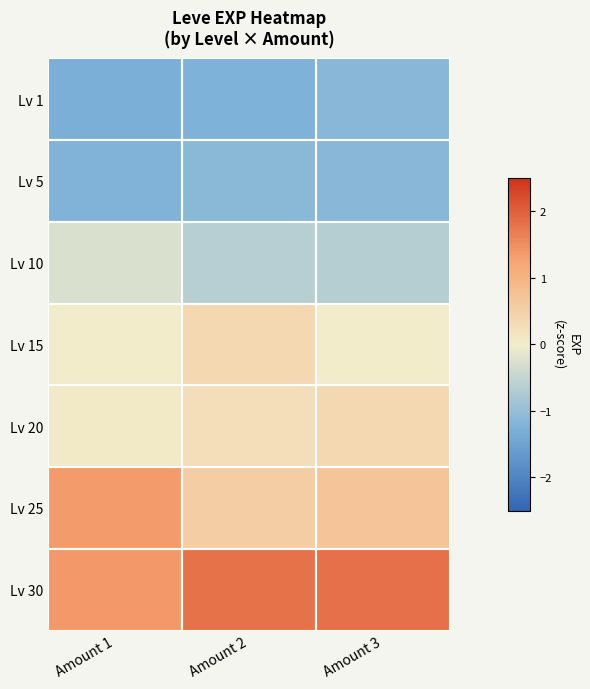

Reading left to right, transcribe all the data shown in this chart.

Lv 1: Amount 1=-1.3	Amount 2=-1.2	Amount 3=-1.1
Lv 5: Amount 1=-1.2	Amount 2=-1.1	Amount 3=-1.1
Lv 10: Amount 1=-0.3	Amount 2=-0.6	Amount 3=-0.7
Lv 15: Amount 1=0.0	Amount 2=0.4	Amount 3=0.0
Lv 20: Amount 1=0.1	Amount 2=0.3	Amount 3=0.4
Lv 25: Amount 1=1.4	Amount 2=0.6	Amount 3=0.7
Lv 30: Amount 1=1.4	Amount 2=1.8	Amount 3=1.8